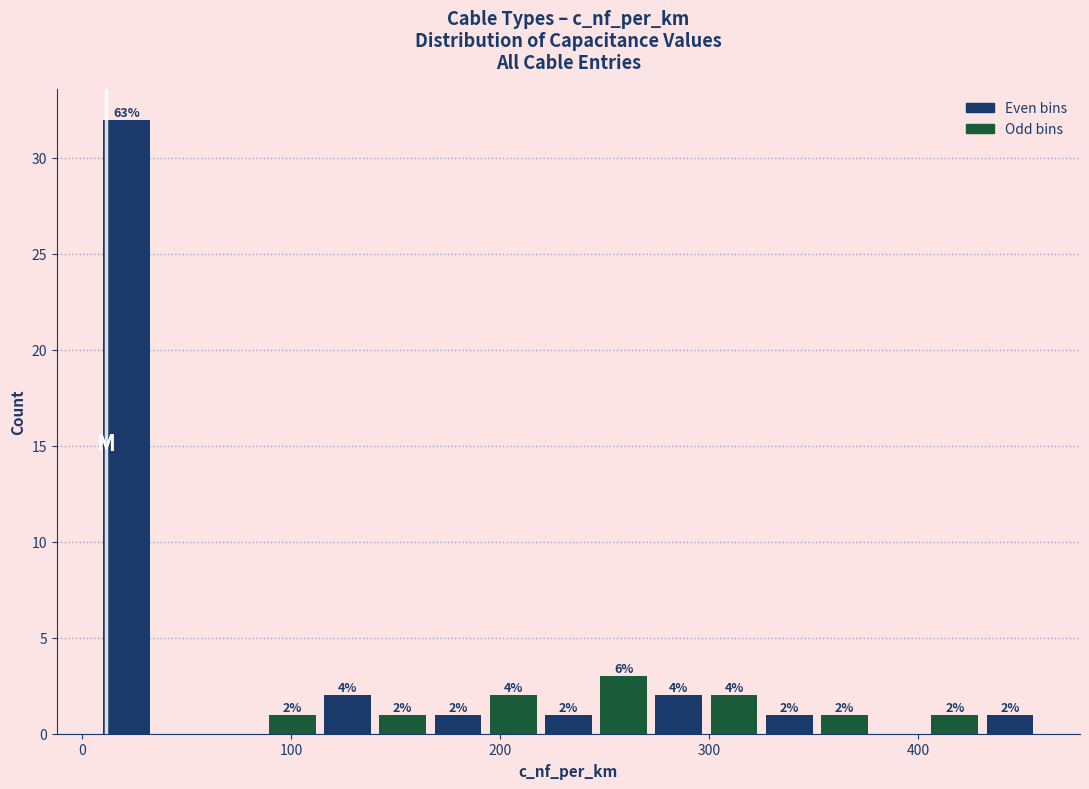

Around what value on the x-axis is the tallest bar? Give the approximate position of its centre, as read against the axis.

20